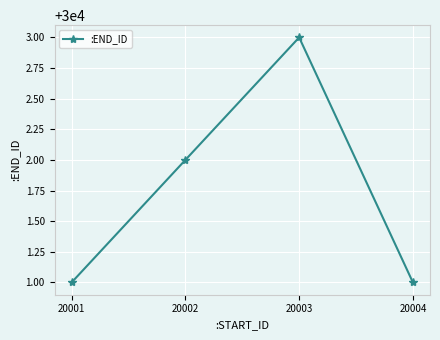

What is the average value?

30002